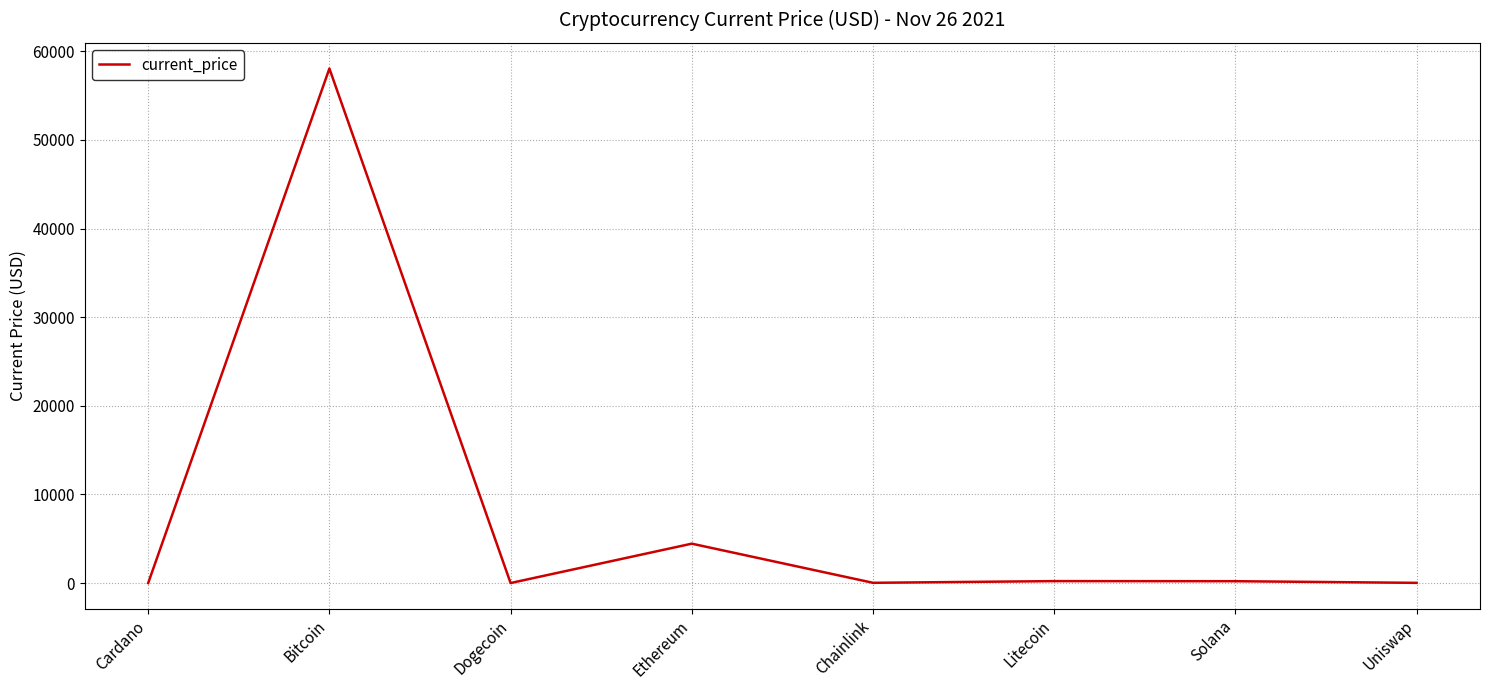

The chart shows a value of 58047.0 at Bitcoin. True or false?

True